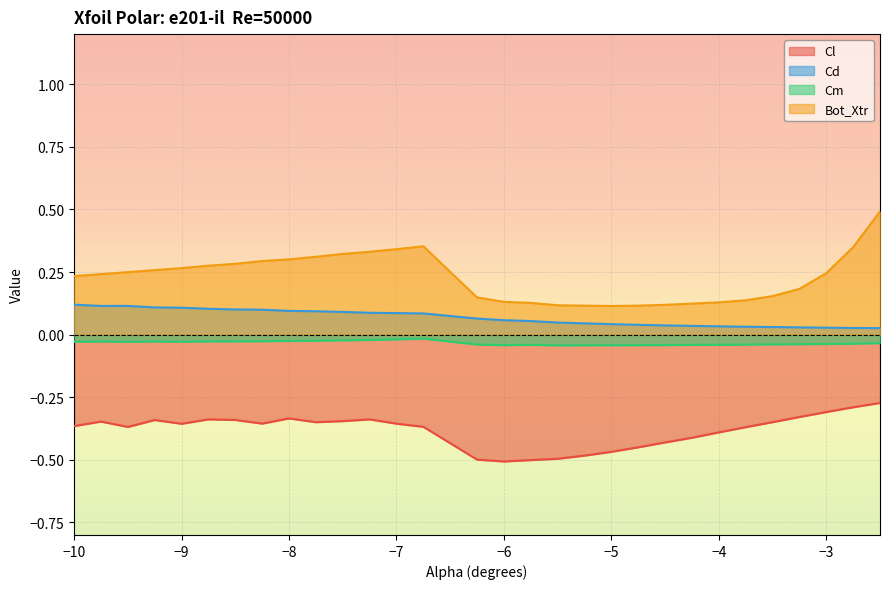

What is the total value across all series at -3.75?

-0.2